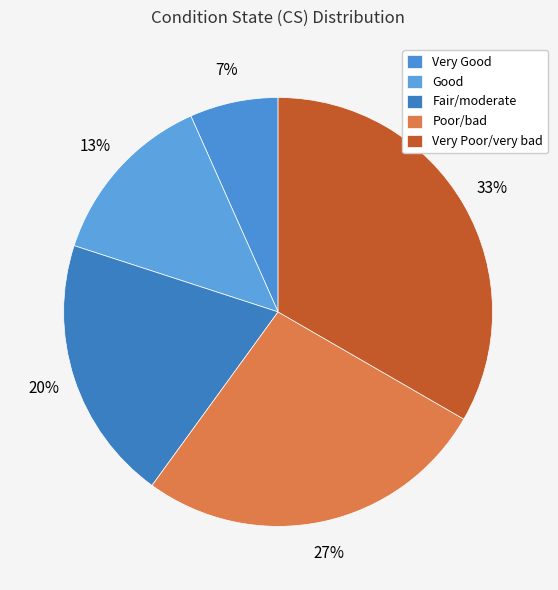

Is Fair/moderate the majority of the pie?

No